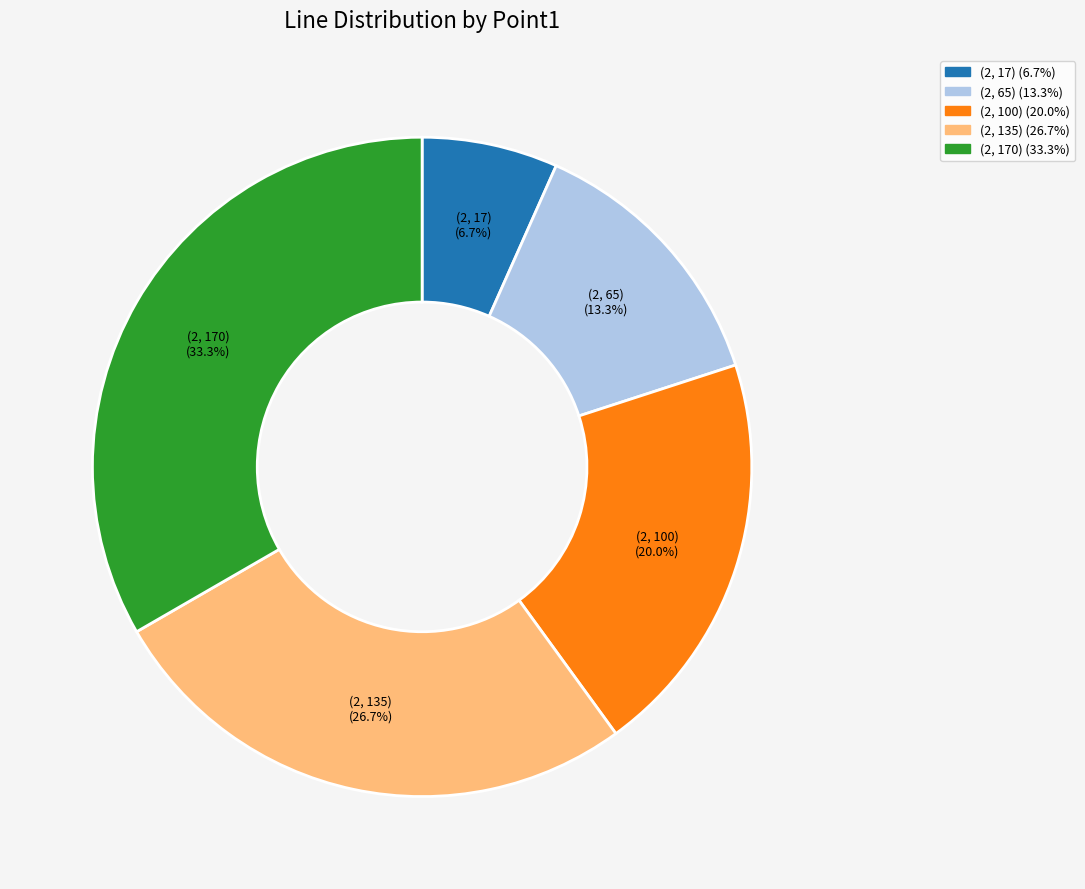

Approximately how many times larger is the value at (2, 65) (13.3%) compared to (2, 135) (26.7%)?

0.5